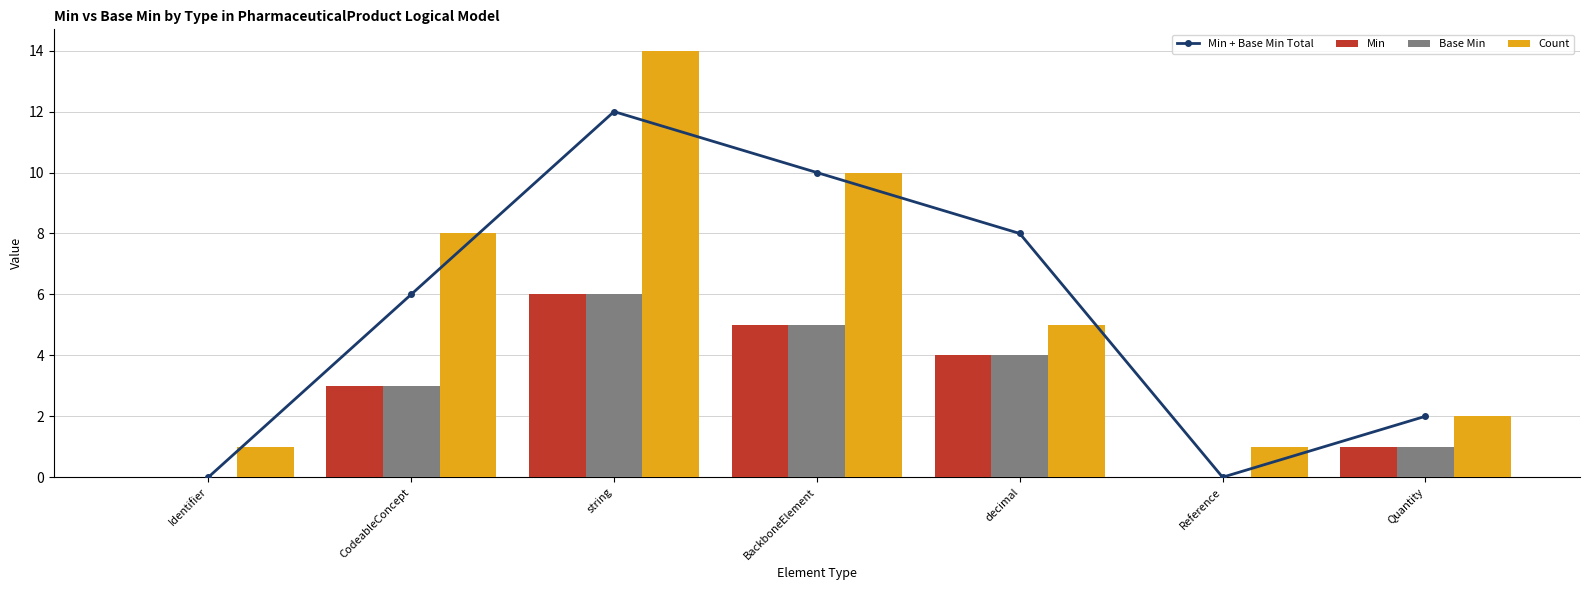

Reading left to right, extract all data points from this chart.

Min + Base Min Total: Identifier=0	CodeableConcept=6	string=12	BackboneElement=10	decimal=8	Reference=0	Quantity=2
Min: Identifier=0	CodeableConcept=3	string=6	BackboneElement=5	decimal=4	Reference=0	Quantity=1
Base Min: Identifier=0	CodeableConcept=3	string=6	BackboneElement=5	decimal=4	Reference=0	Quantity=1
Count: Identifier=1	CodeableConcept=8	string=14	BackboneElement=10	decimal=5	Reference=1	Quantity=2